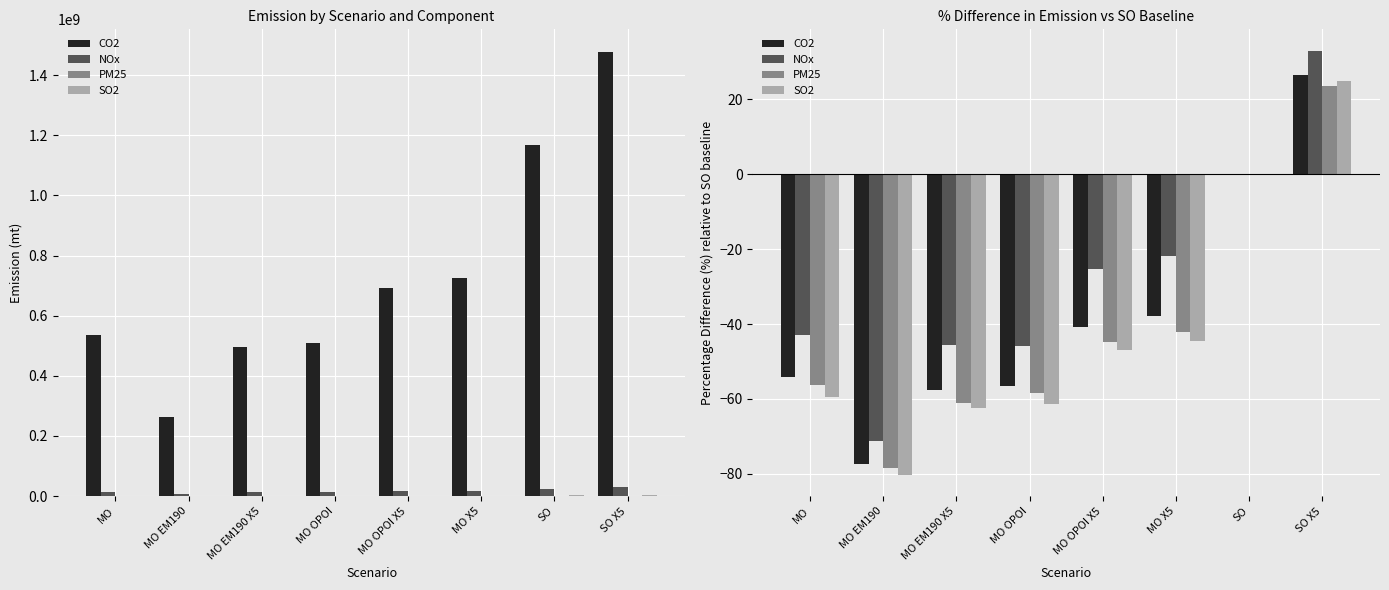

Between MO X5 and MO OPOI X5, which is larger?

MO X5